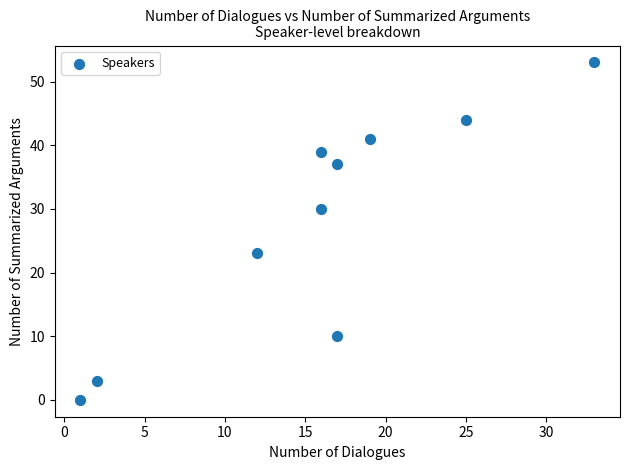

What is the average X value?

16